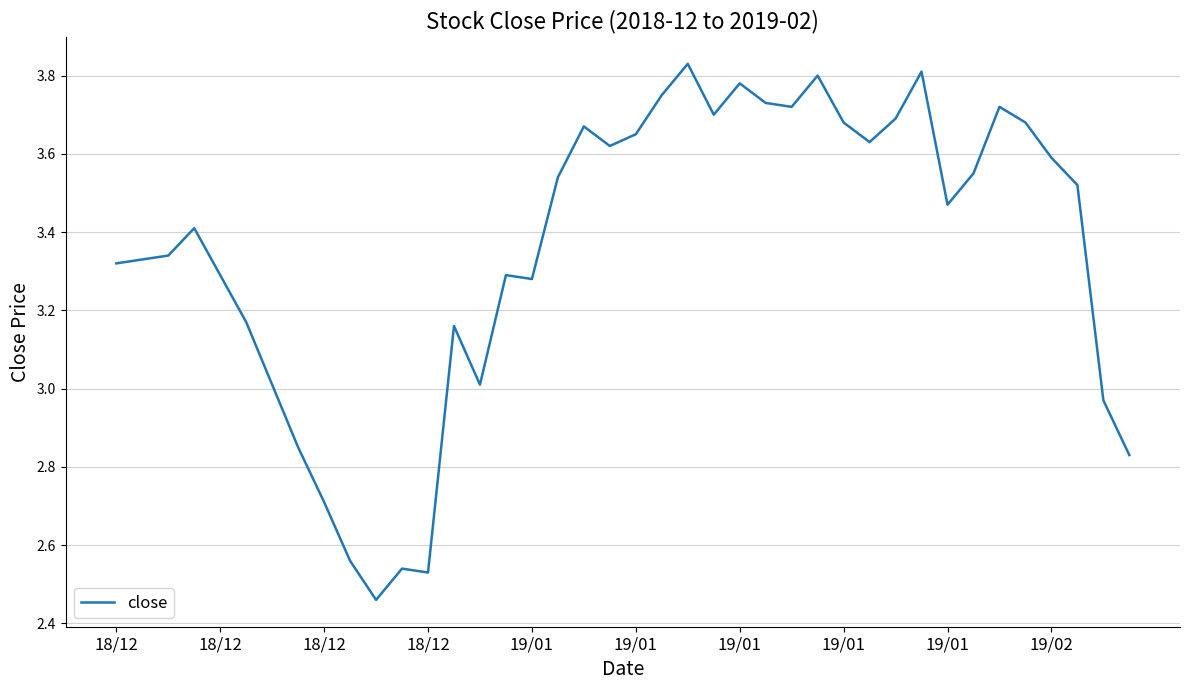

What is the difference between the maximum and minimum values?

1.4